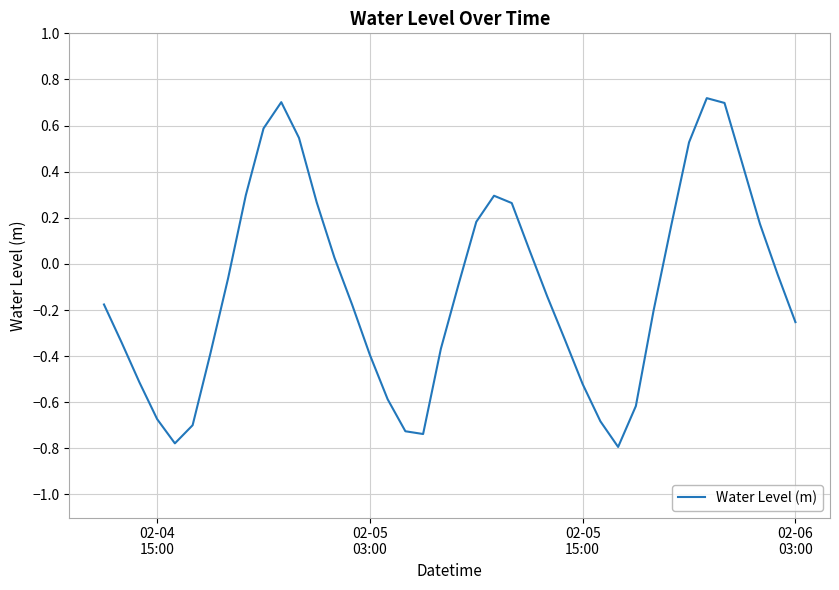

What is the maximum value shown in the chart?

0.7